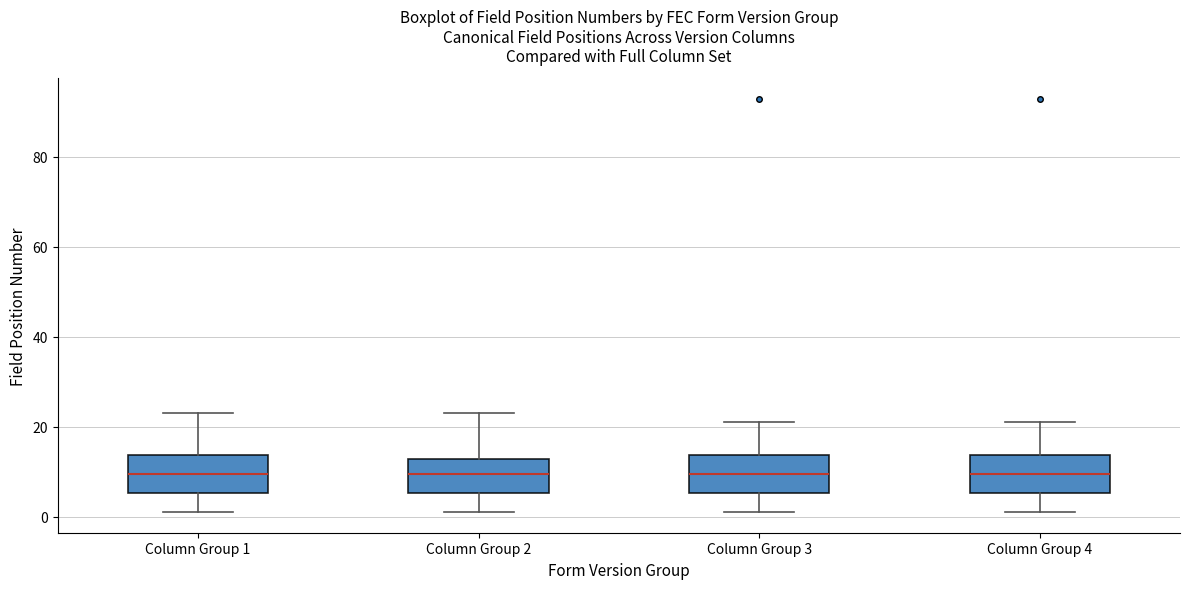

Reading left to right, read every box against the y-axis: the position of its median line, the range the box covers, and the ends of its whiskers. The values are not printed on the chart, so give them approximately, as read against the axis.

Column Group 1: median 10, box 6 to 14, whiskers 2 to 24
Column Group 2: median 10, box 6 to 12, whiskers 2 to 24
Column Group 3: median 10, box 6 to 14, whiskers 2 to 22
Column Group 4: median 10, box 6 to 14, whiskers 2 to 22